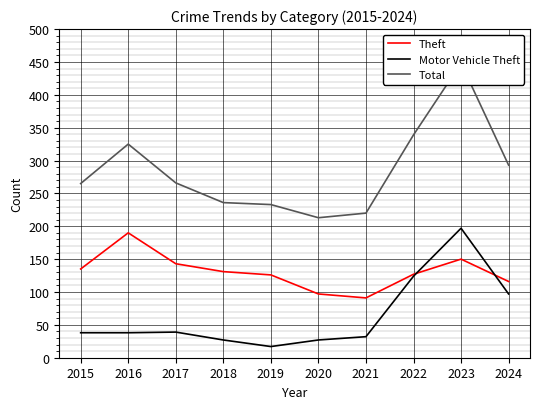

Is it true that Motor Vehicle Theft equals 27 at 2018?

True